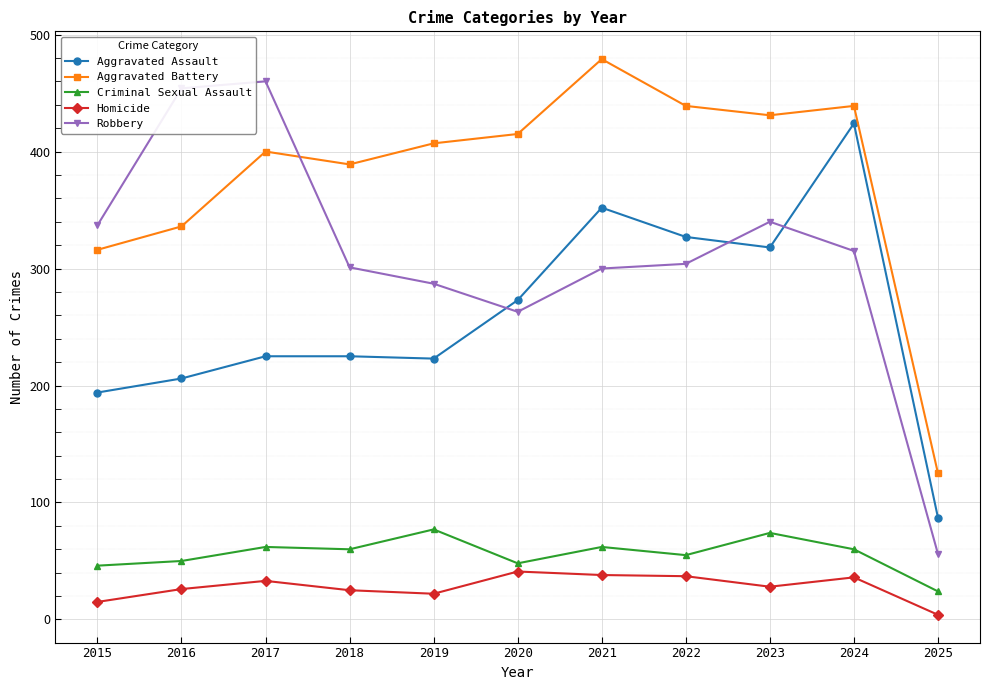

Is it true that Criminal Sexual Assault equals 62 at 2021?

True